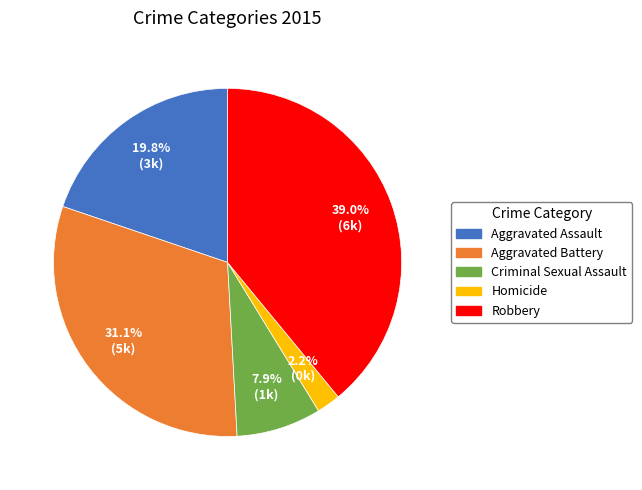

Does any single category account for the majority?

No